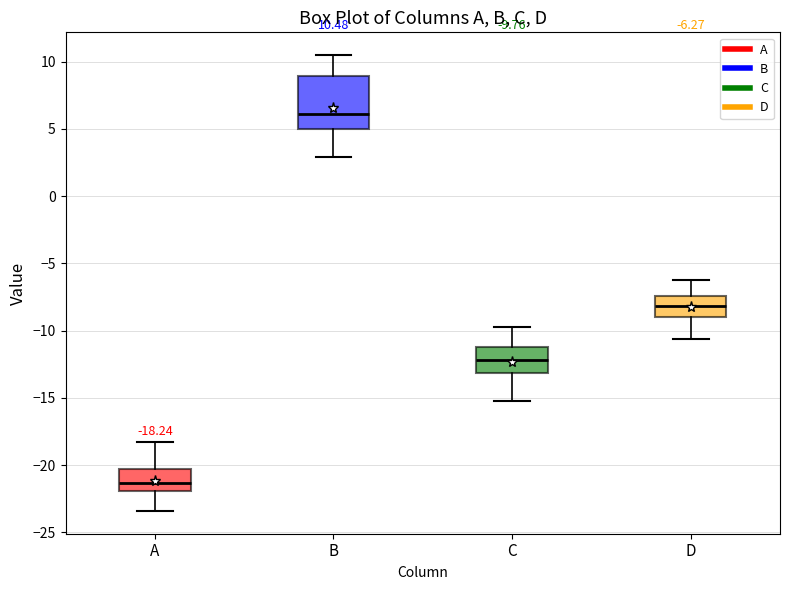

Comparing the boxes themselves (not the whiskers), which one is the tallest?

B